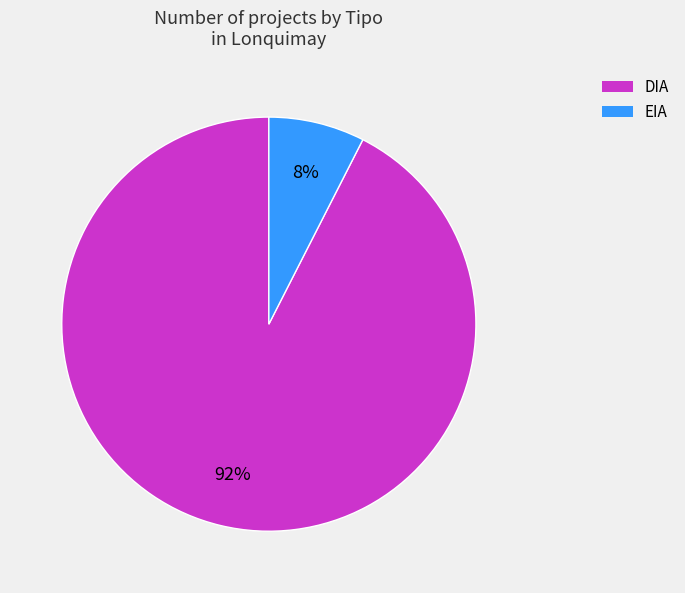

Do DIA and EIA together represent more than half of the pie?

Yes